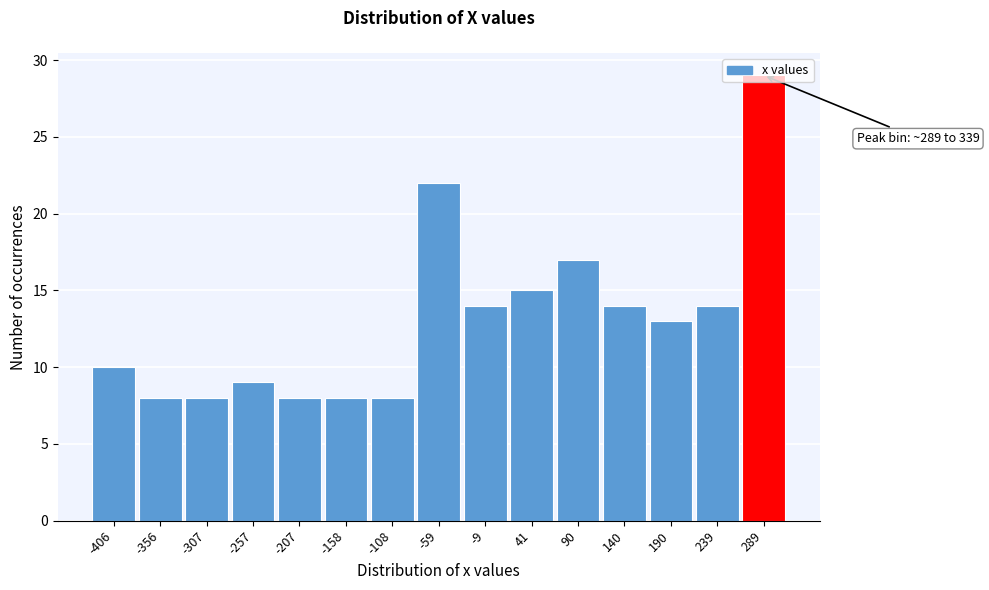

What is the difference between the maximum and second lowest values?

21